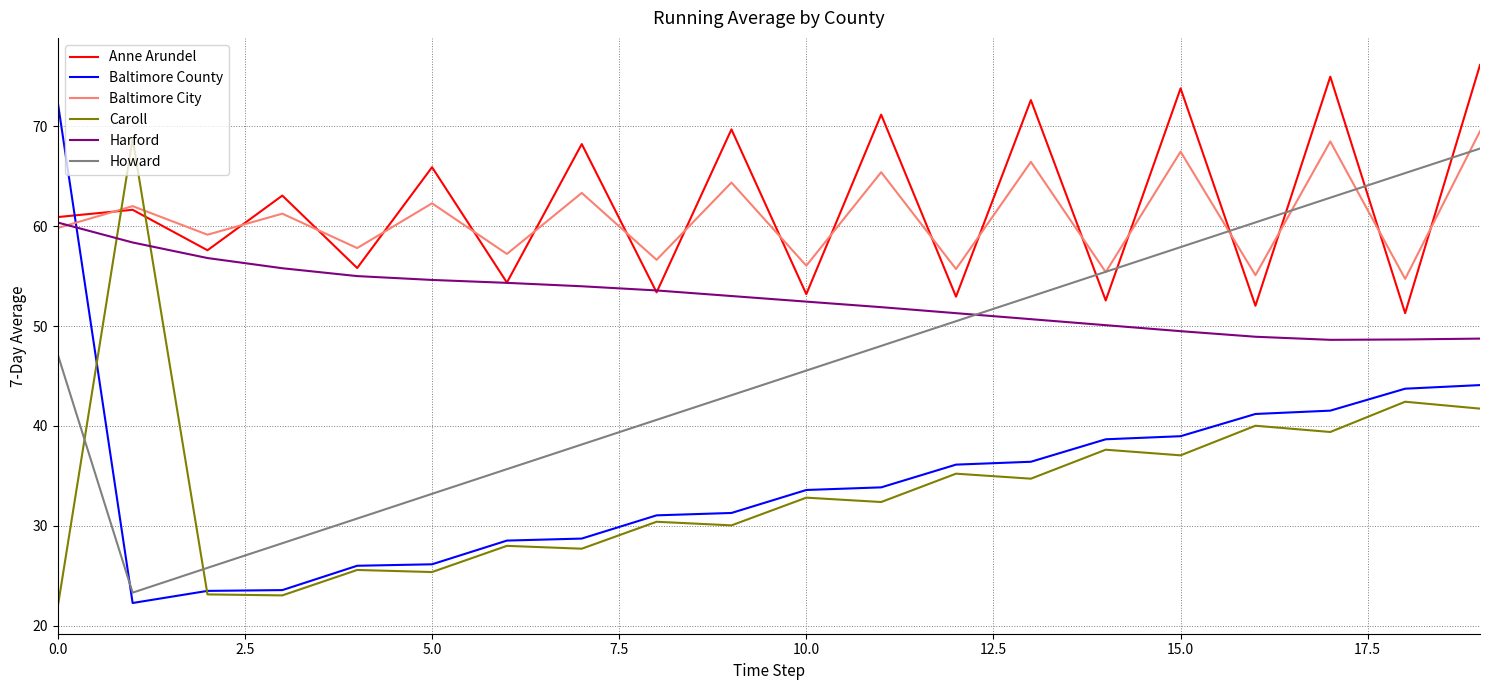

Which series has the largest range (max minus min)?

Baltimore County